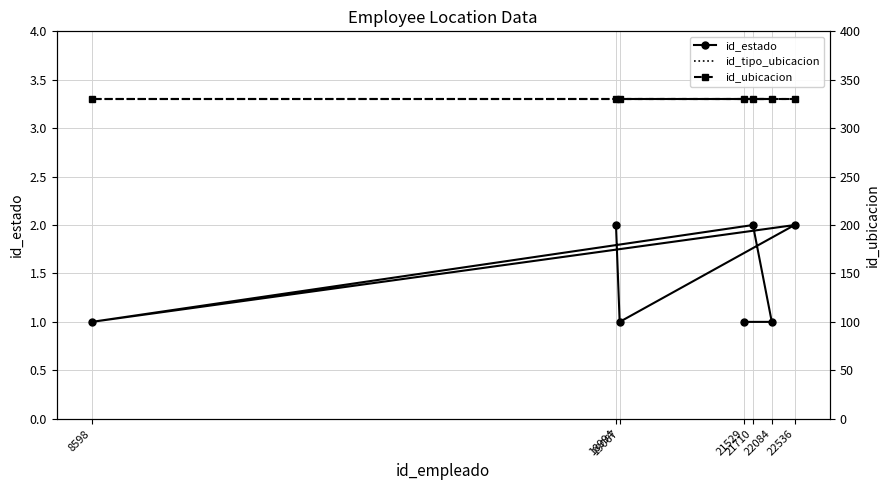

True or false: id_ubicacion has more than 1 points higher than both neighbors.

False